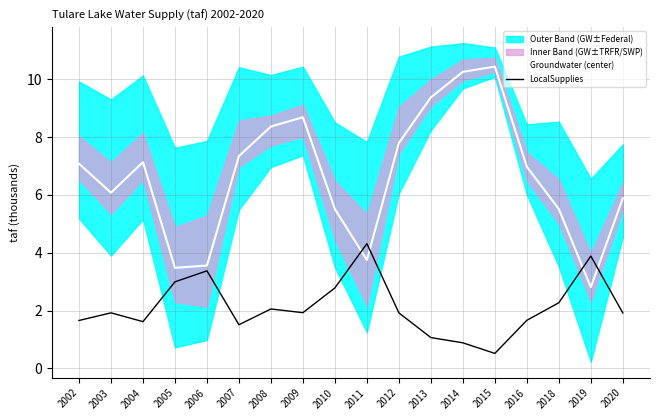

What is the minimum value for Groundwater (center)?

2.8